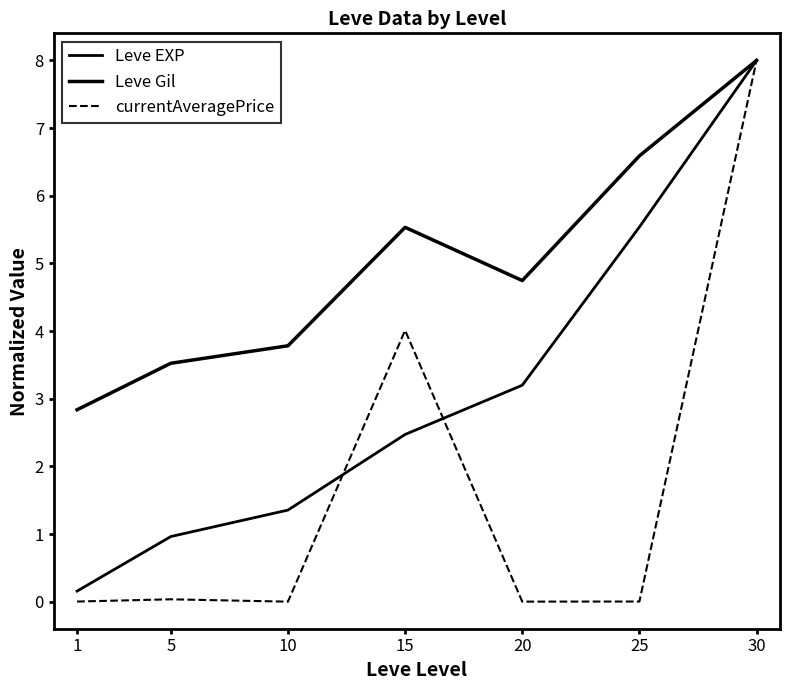

Does the chart have visible grid lines?

No